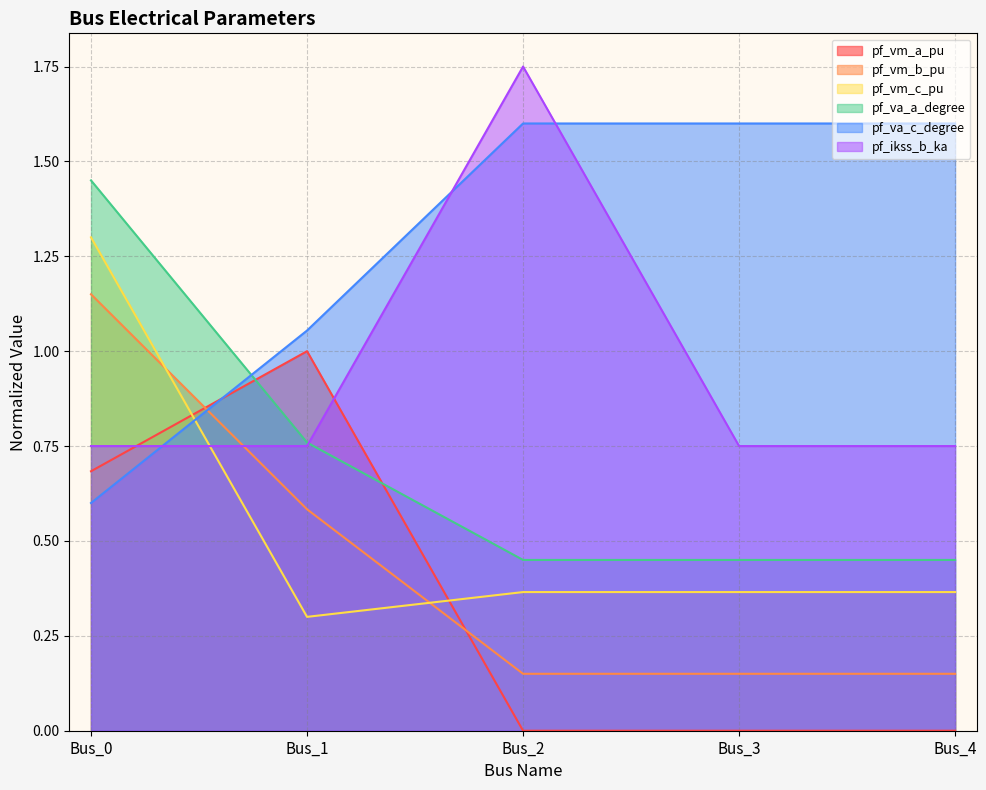

What is the sum of all pf_vm_b_pu values?

2.2